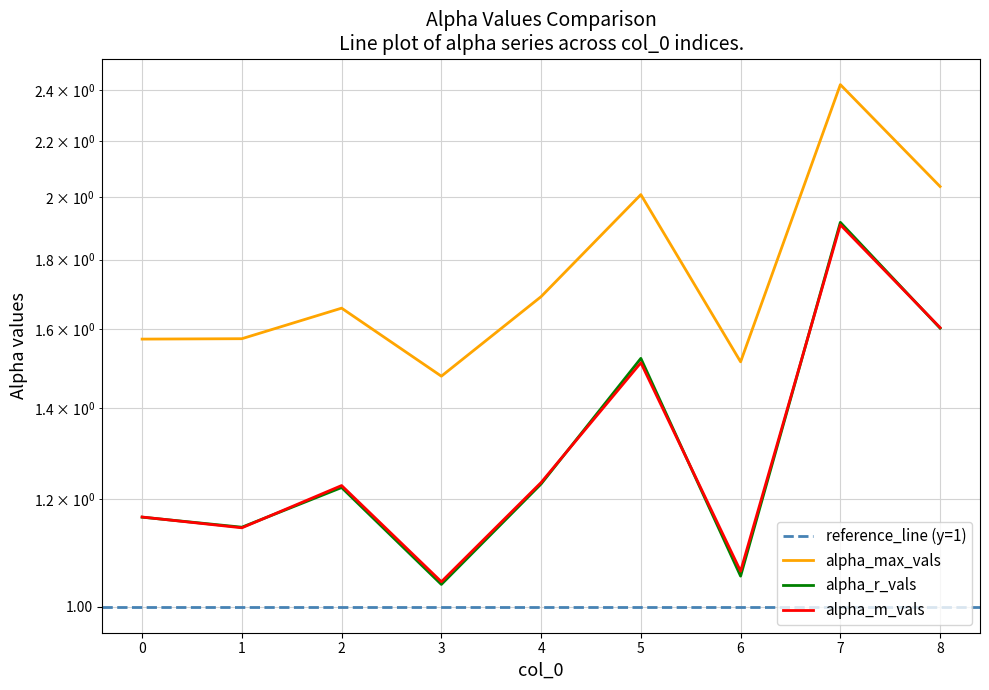

Reading right to left, extract all data points from this chart.

alpha_max_vals: 2.0	2.4	1.5	2.0	1.7	1.5	1.7	1.6	1.6
alpha_r_vals: 1.6	1.9	1.1	1.5	1.2	1.0	1.2	1.1	1.2
alpha_m_vals: 1.6	1.9	1.1	1.5	1.2	1.0	1.2	1.1	1.2